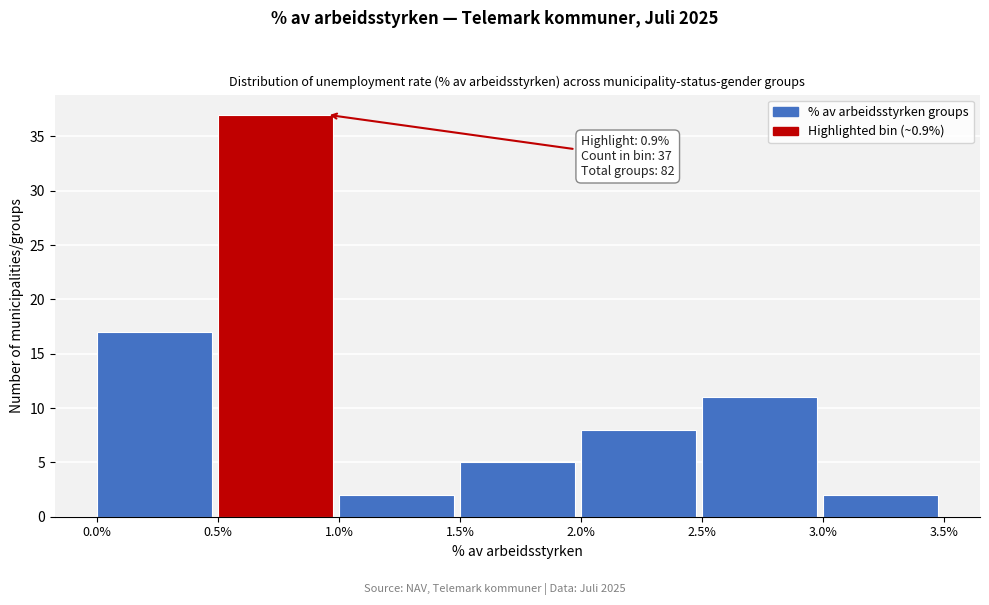

Which range on the x-axis has the tallest bar?

0.5% to 1.0%